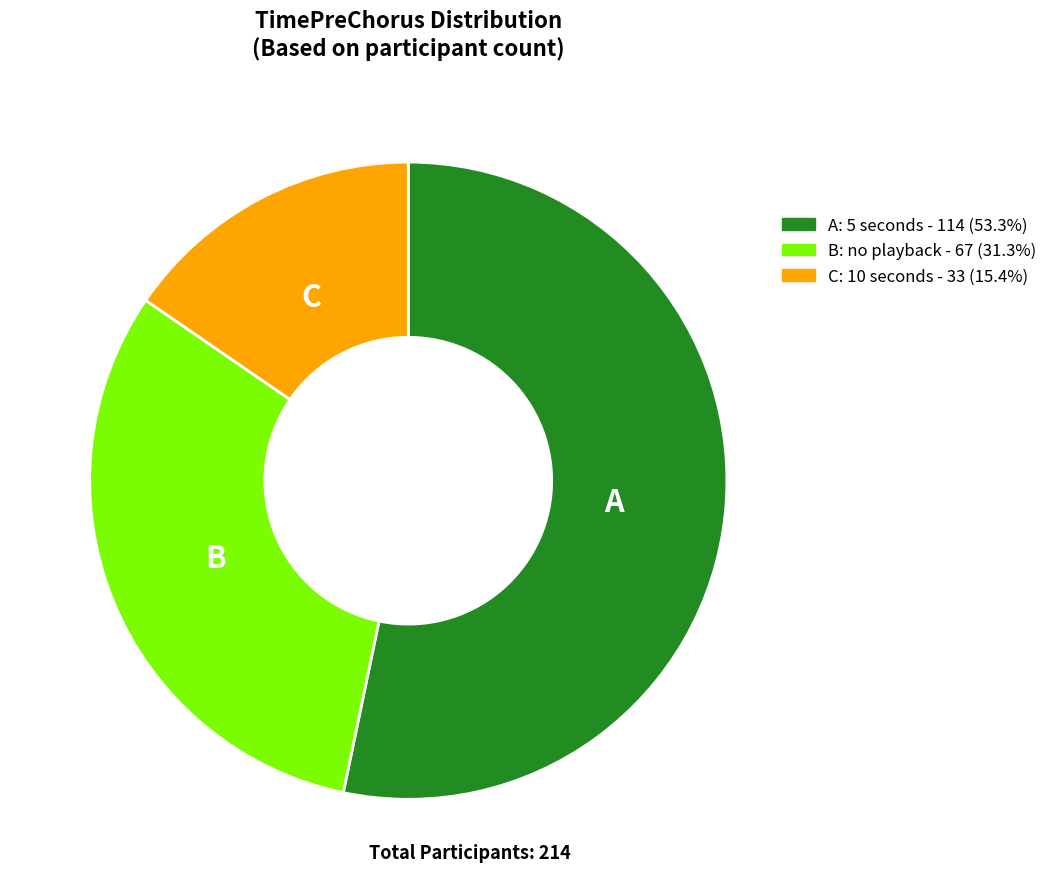

Is there any slice that represents more than half of the pie?

Yes